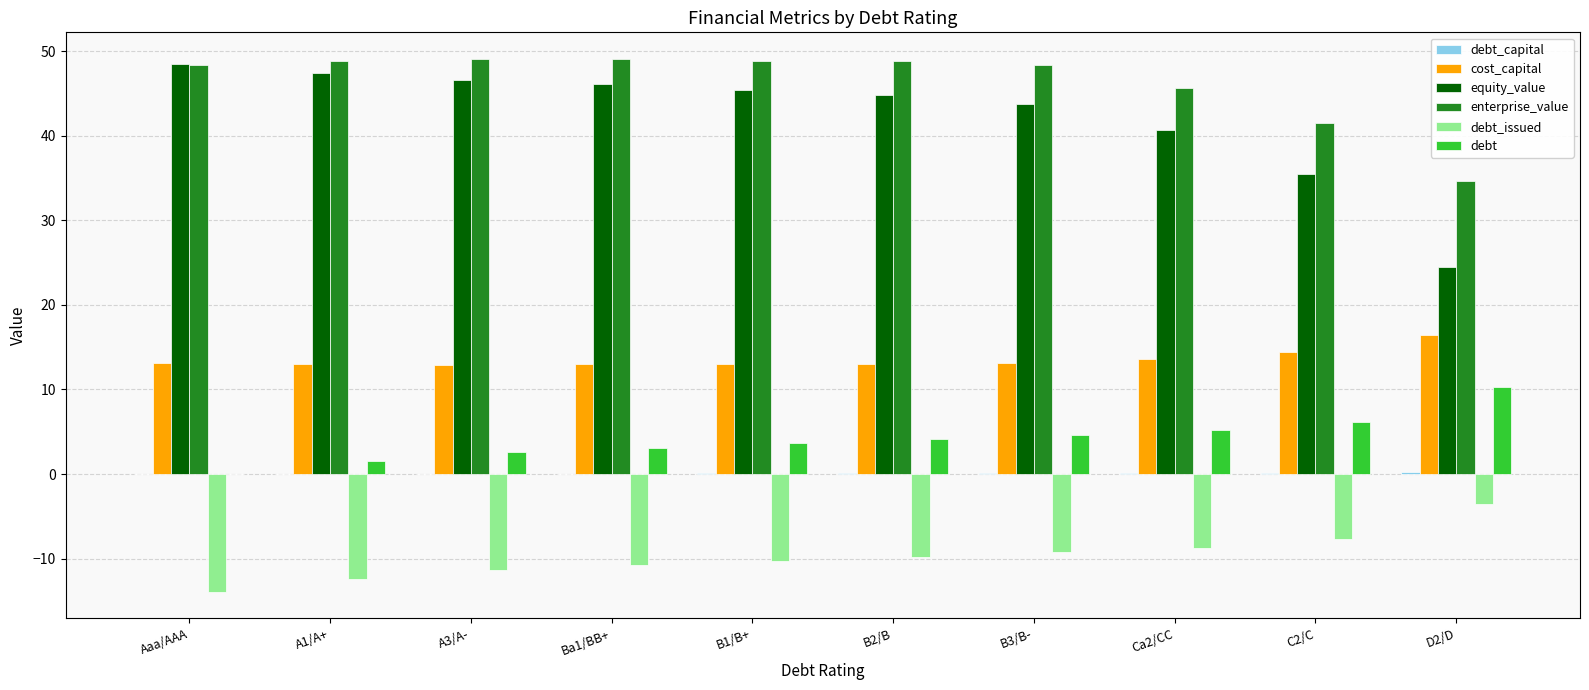

True or false: debt has a value of 4.1 at Aaa/AAA.

False